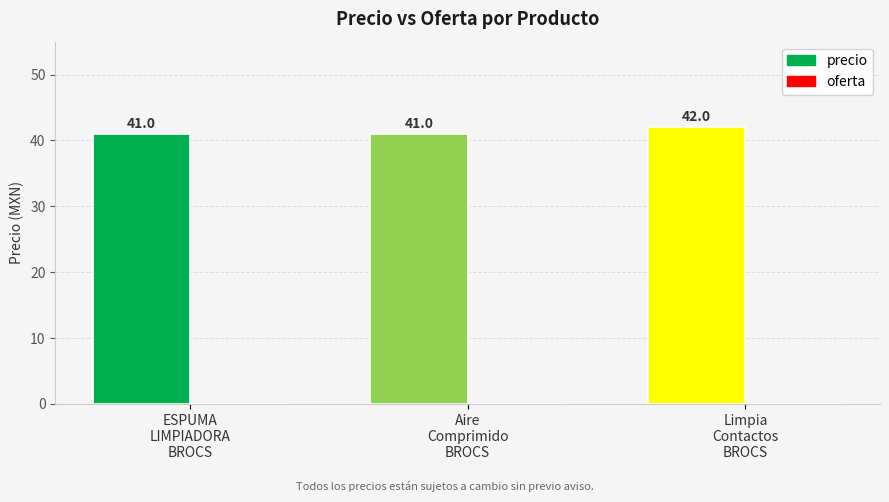

How many precio values are between 41 and 42?

3